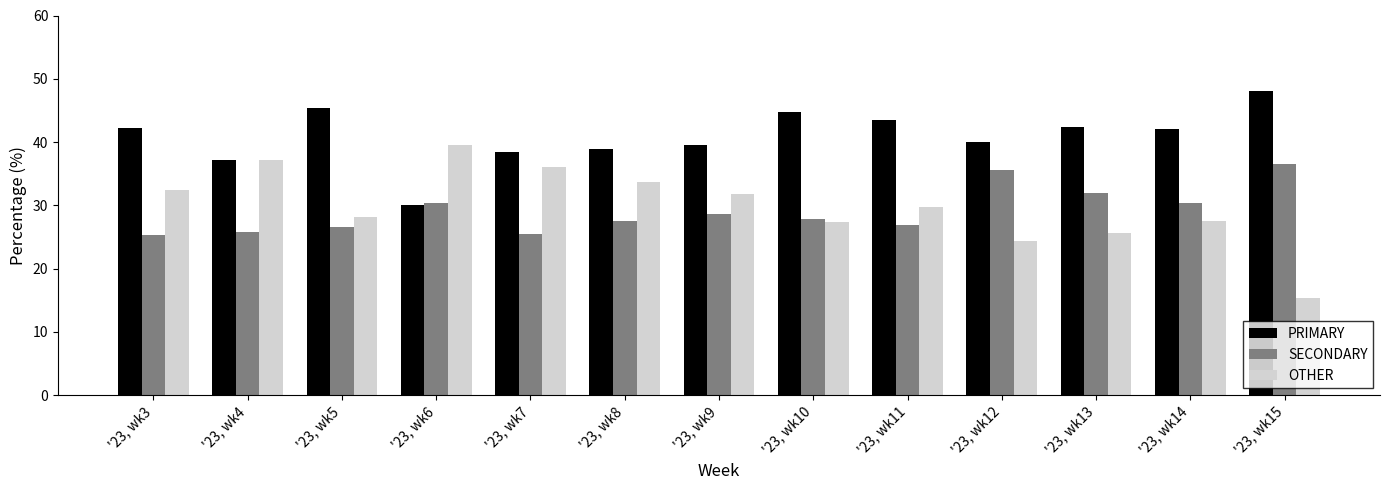

What is the value of the PRIMARY bar at the 4th from the left?

30.0